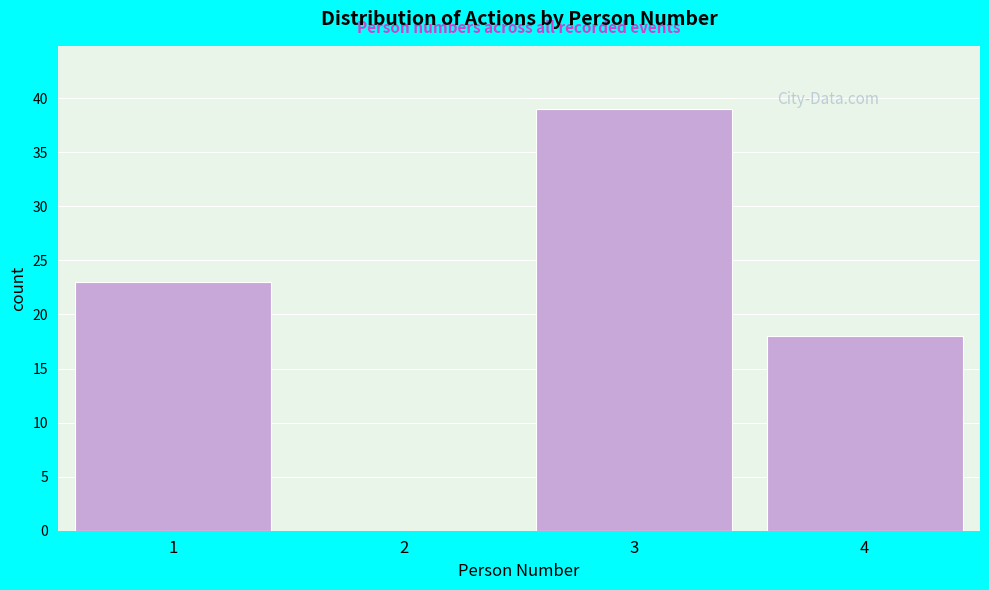

What is the height of the bar covering 3.5 to 4.5 on the x-axis? The values are not printed on the chart, so give them approximately, as read against the axis.

18